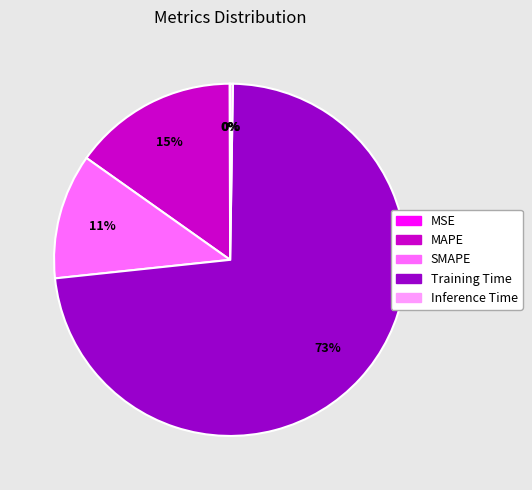

The MAPE slice represents 24% of the pie. True or false?

False